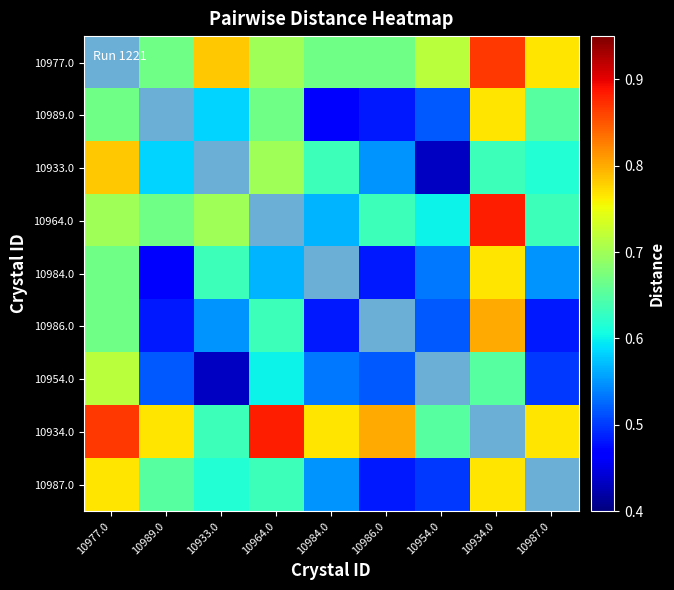

Rank the series by their maximum value, from highest to lowest.

10964.0, 10934.0, 10977.0, 10986.0, 10933.0, 10987.0, 10989.0, 10984.0, 10954.0